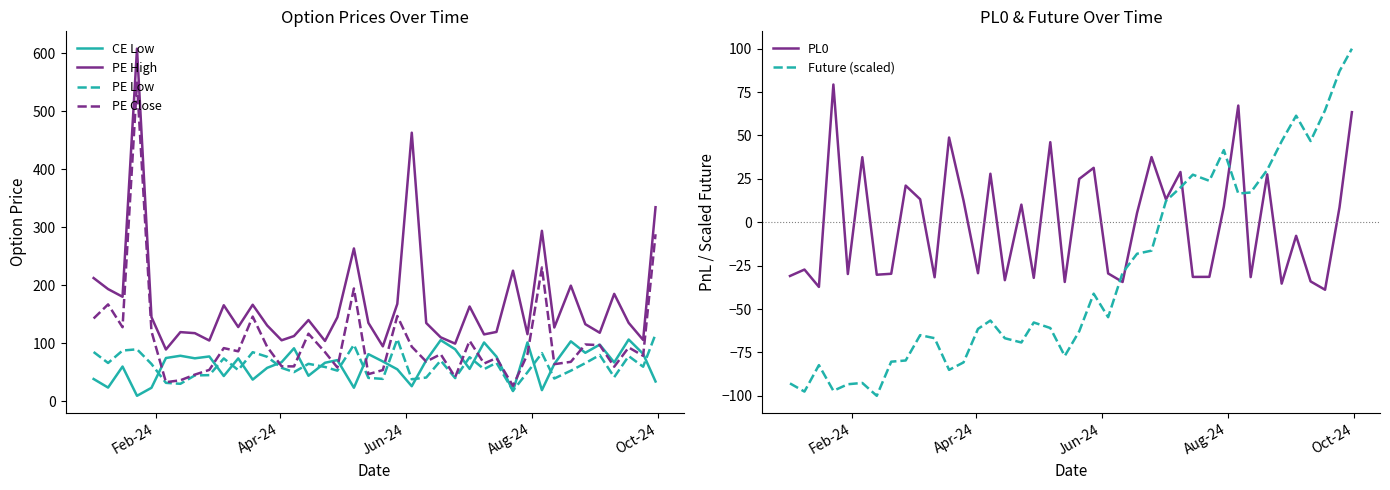

Rank the series by their maximum value, from highest to lowest.

PE High, PE Close, PE Low, CE Low, Future (scaled), PL0